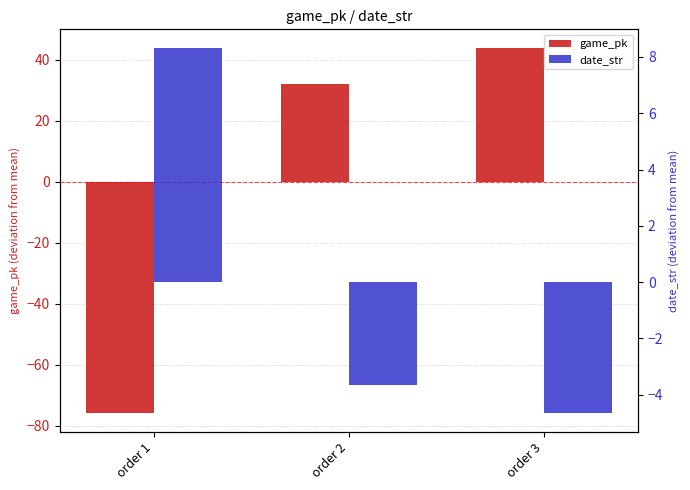

Which has a higher value, order 2 or order 1?

order 2